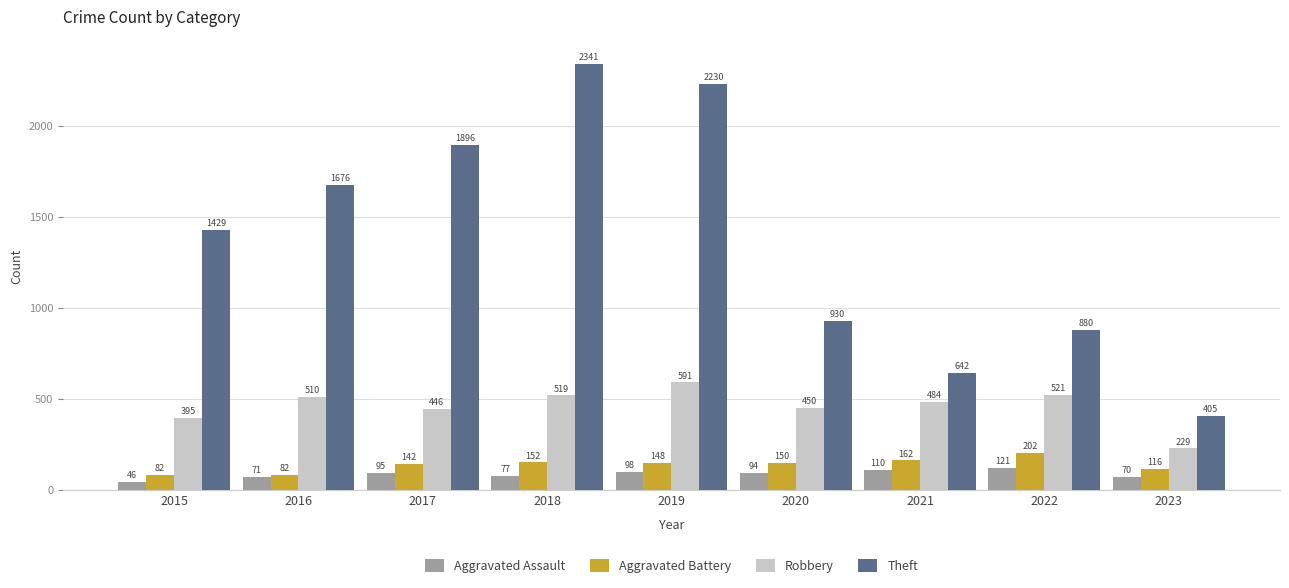

Which label corresponds to the largest value in the chart?

2018